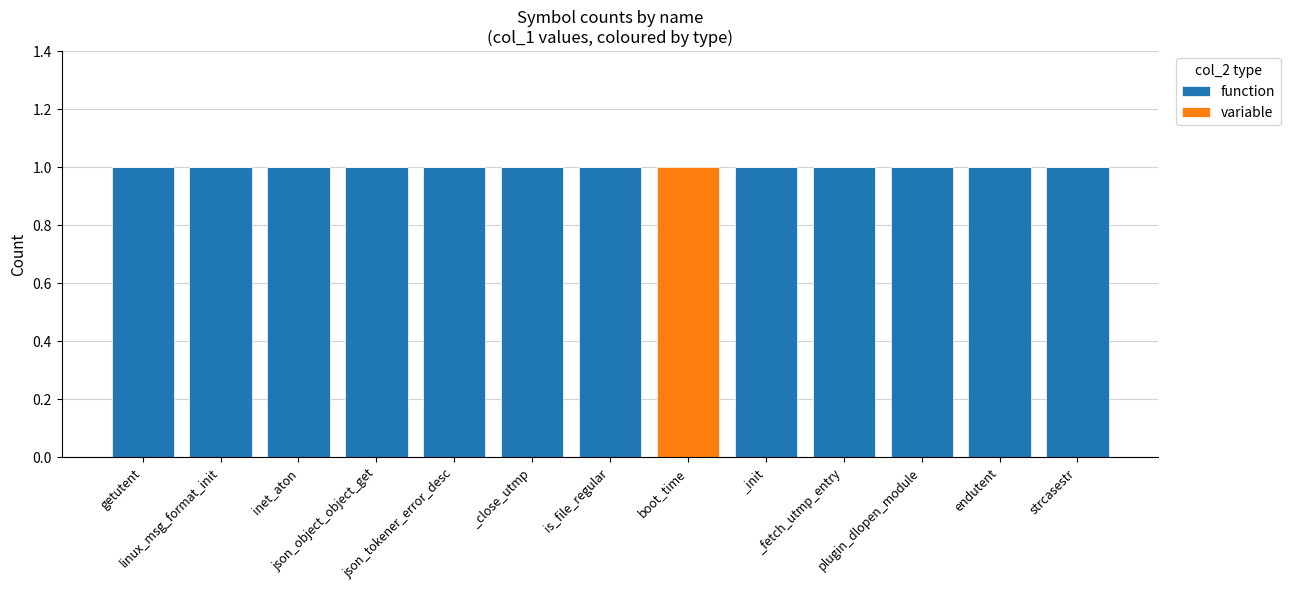

What is the sum of all function values?

12